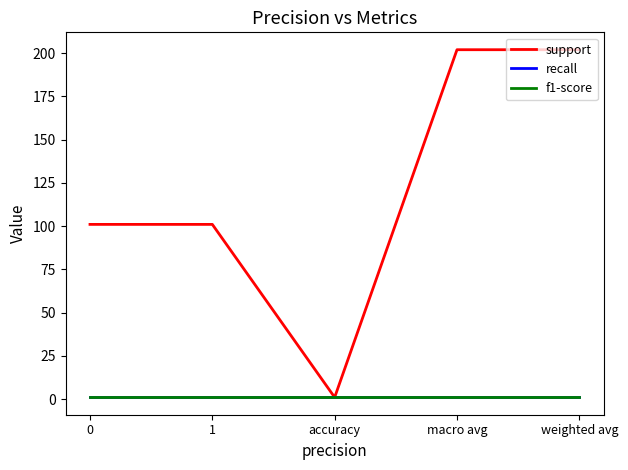

True or false: support and f1-score intersect in this chart.

False